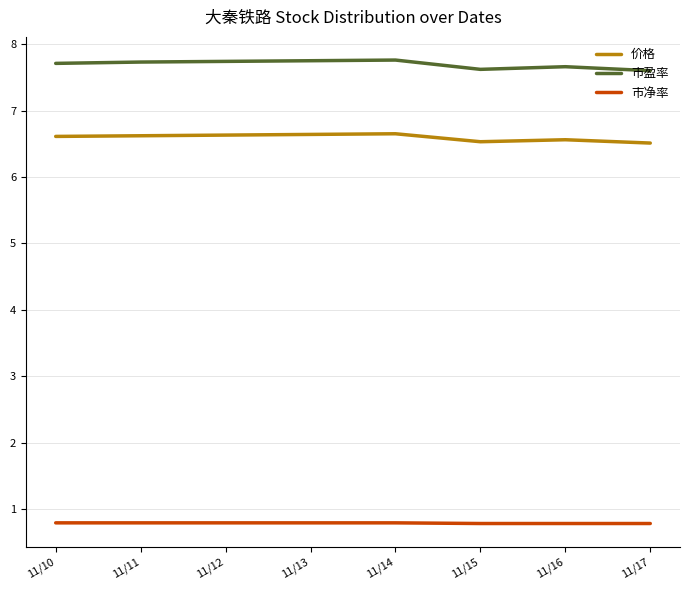

True or false: 市盈率 and 价格 intersect in this chart.

False